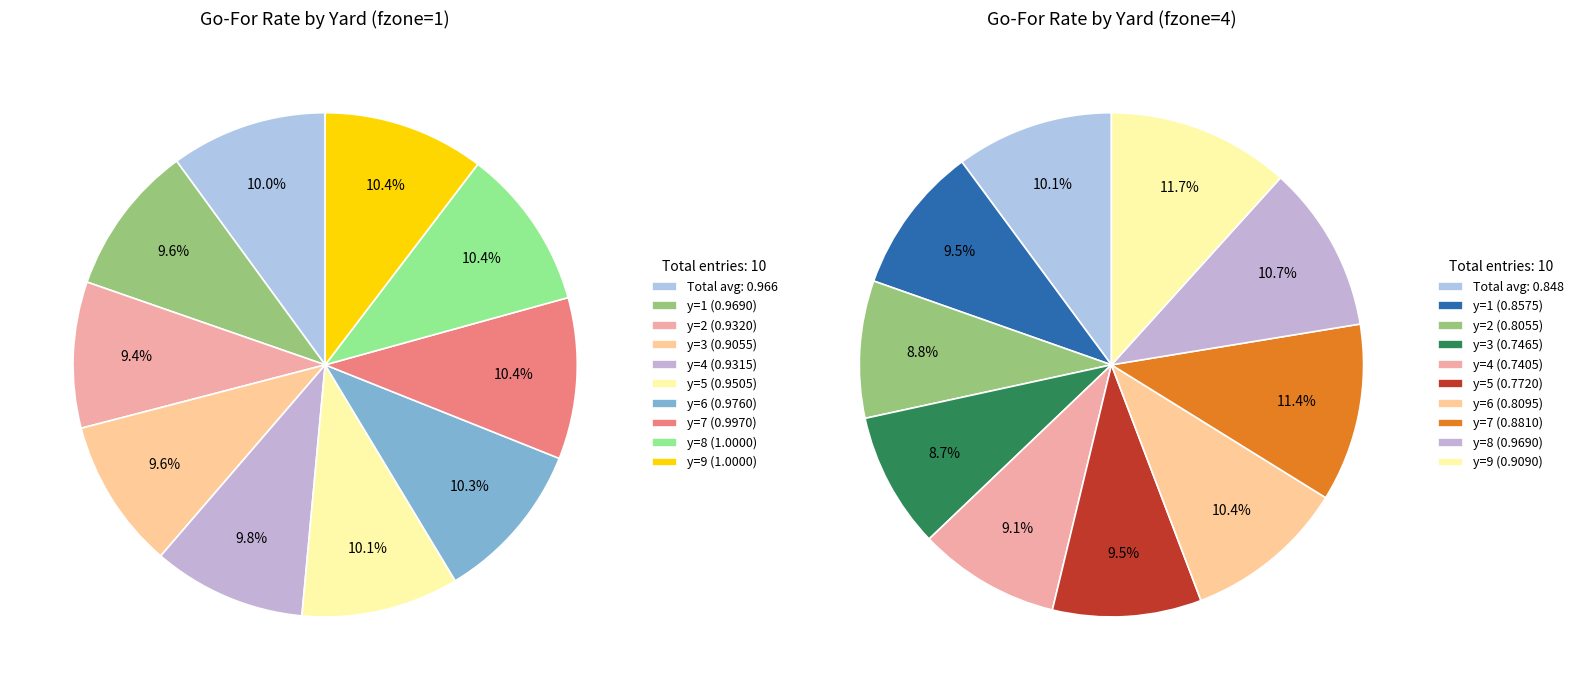

What percentage is the y=9 slice, to the nearest percent?

10%